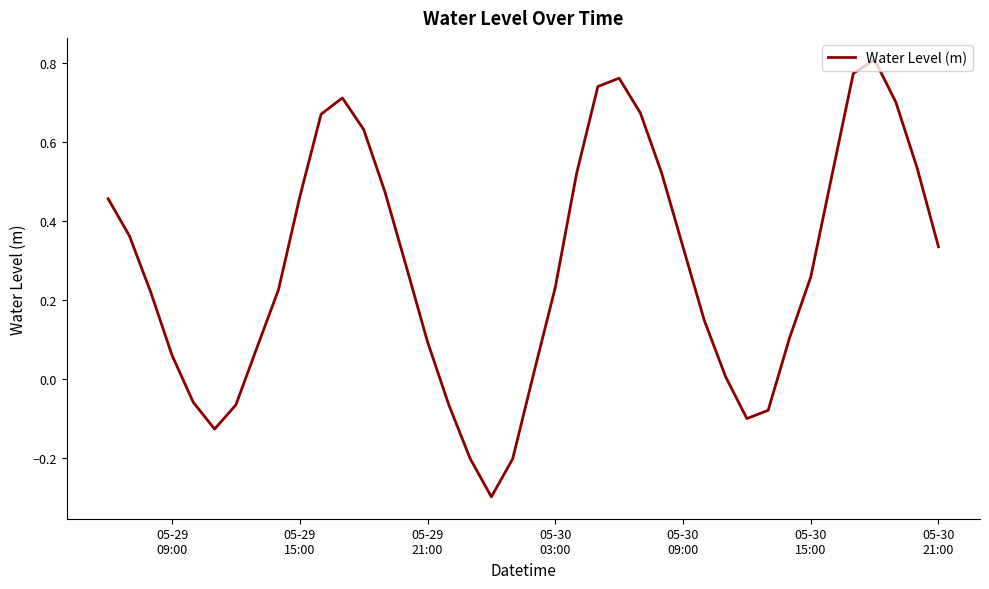

What is the minimum value shown in the chart?

-0.3